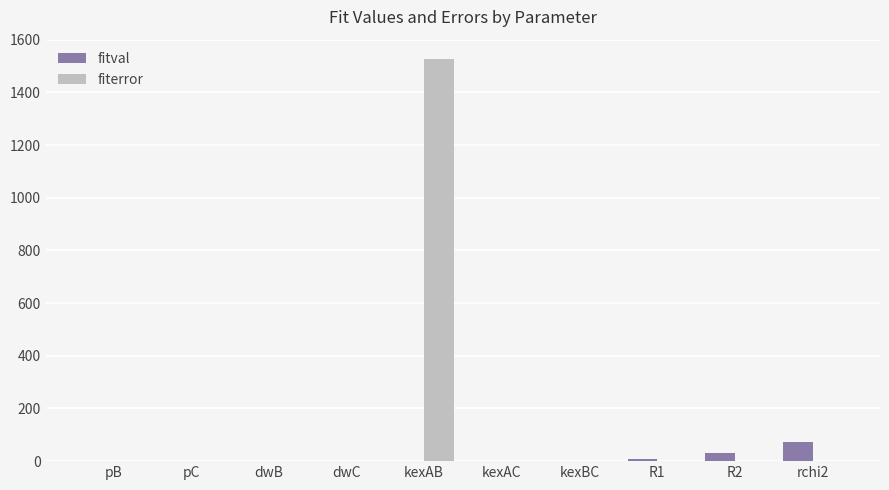

The value of fitval at kexAC is 0.0. True or false?

True